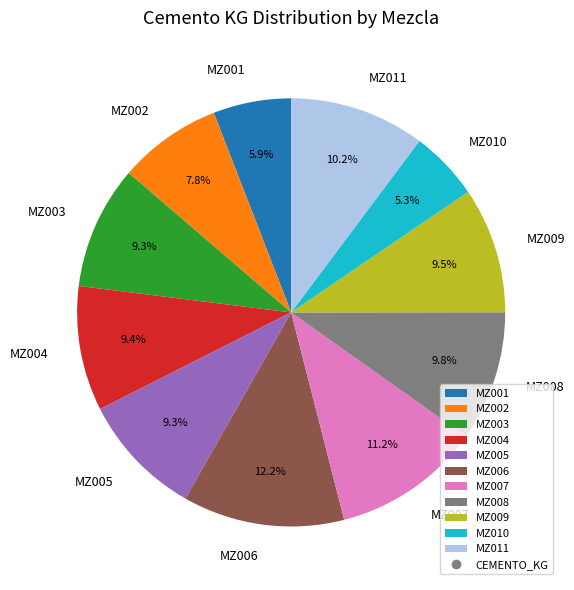

Which has a higher value, MZ007 or MZ004?

MZ007